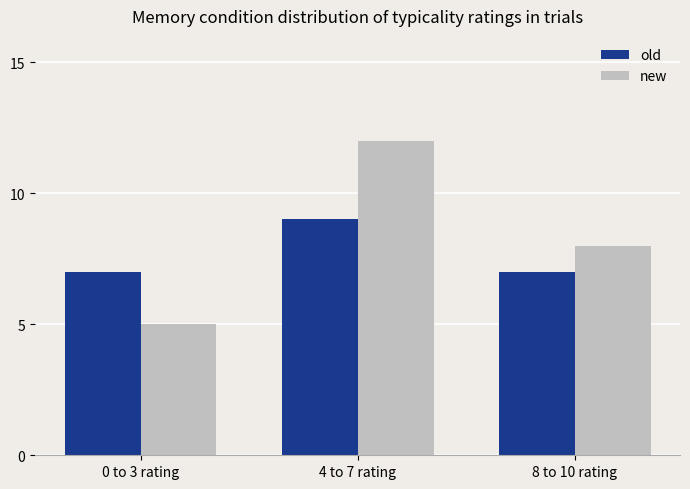

How many distinct data groups are displayed?

2